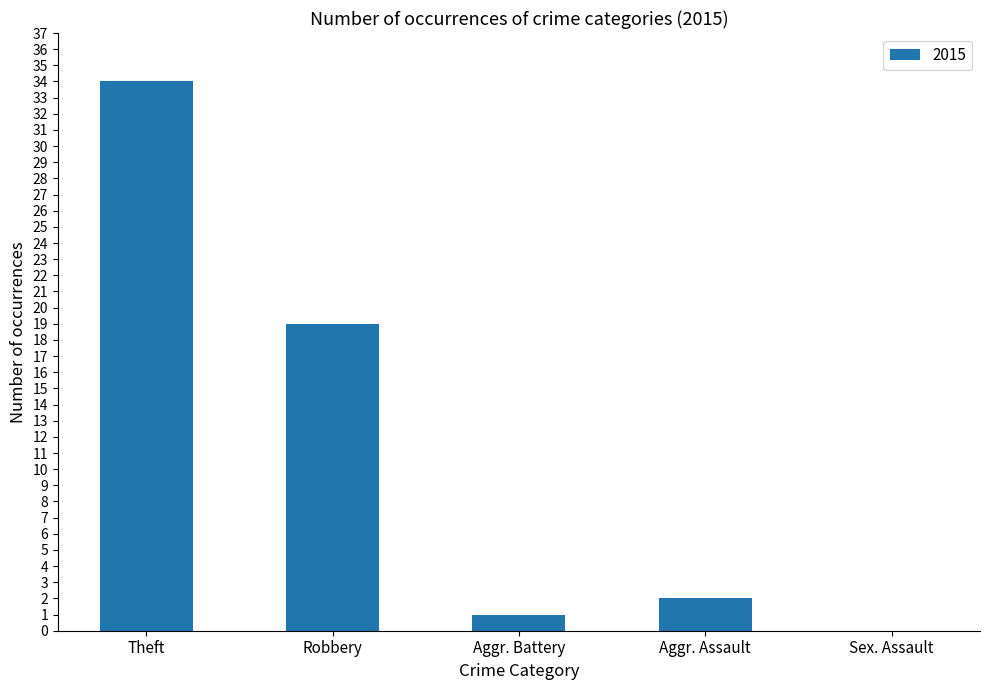

What is the greatest value displayed?

34